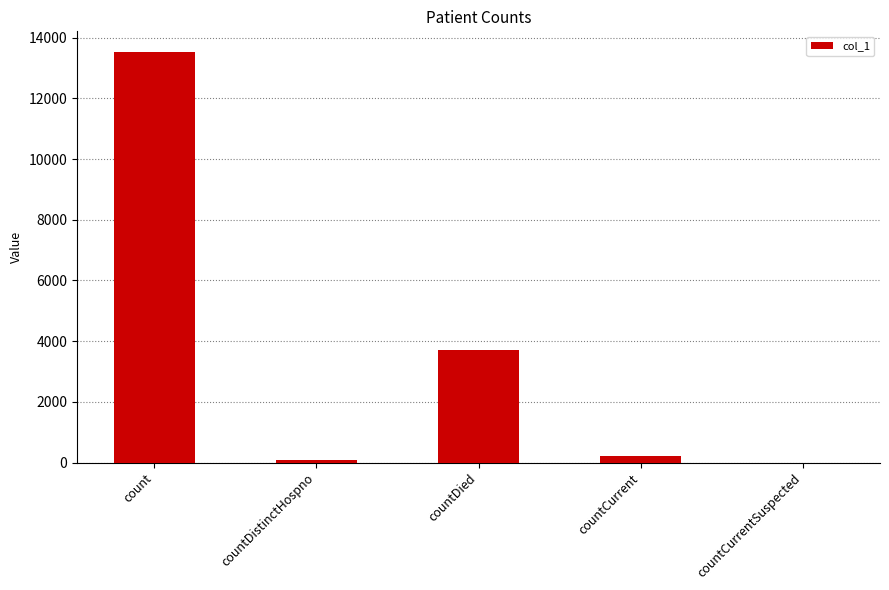

Where is the data nearest to the value 6766?

countDied